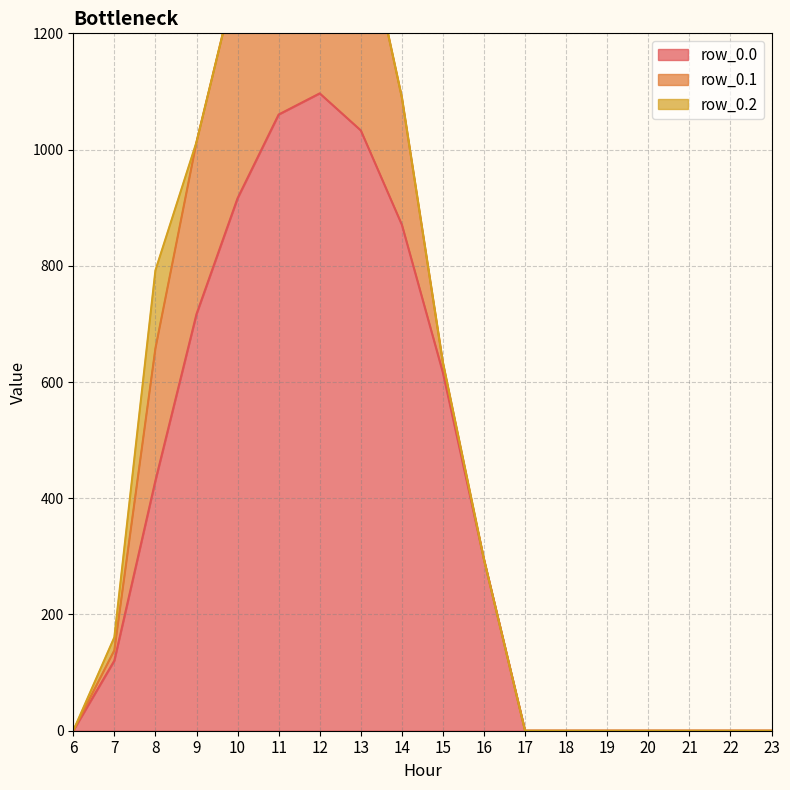

The value of row_0.0 at 8 is 189.1. True or false?

False